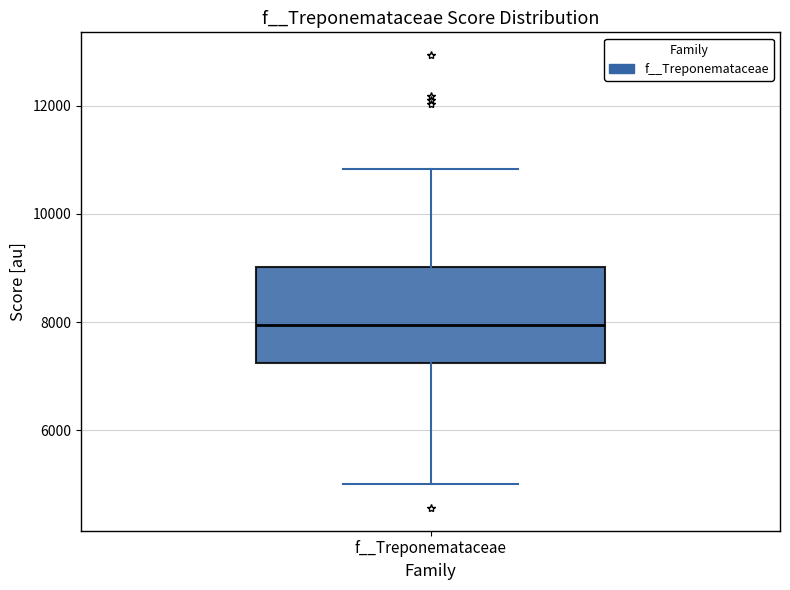

Where does the upper whisker of the box for f__Treponemataceae end on the y-axis? The values are not printed on the chart, so give them approximately, as read against the axis.

10800